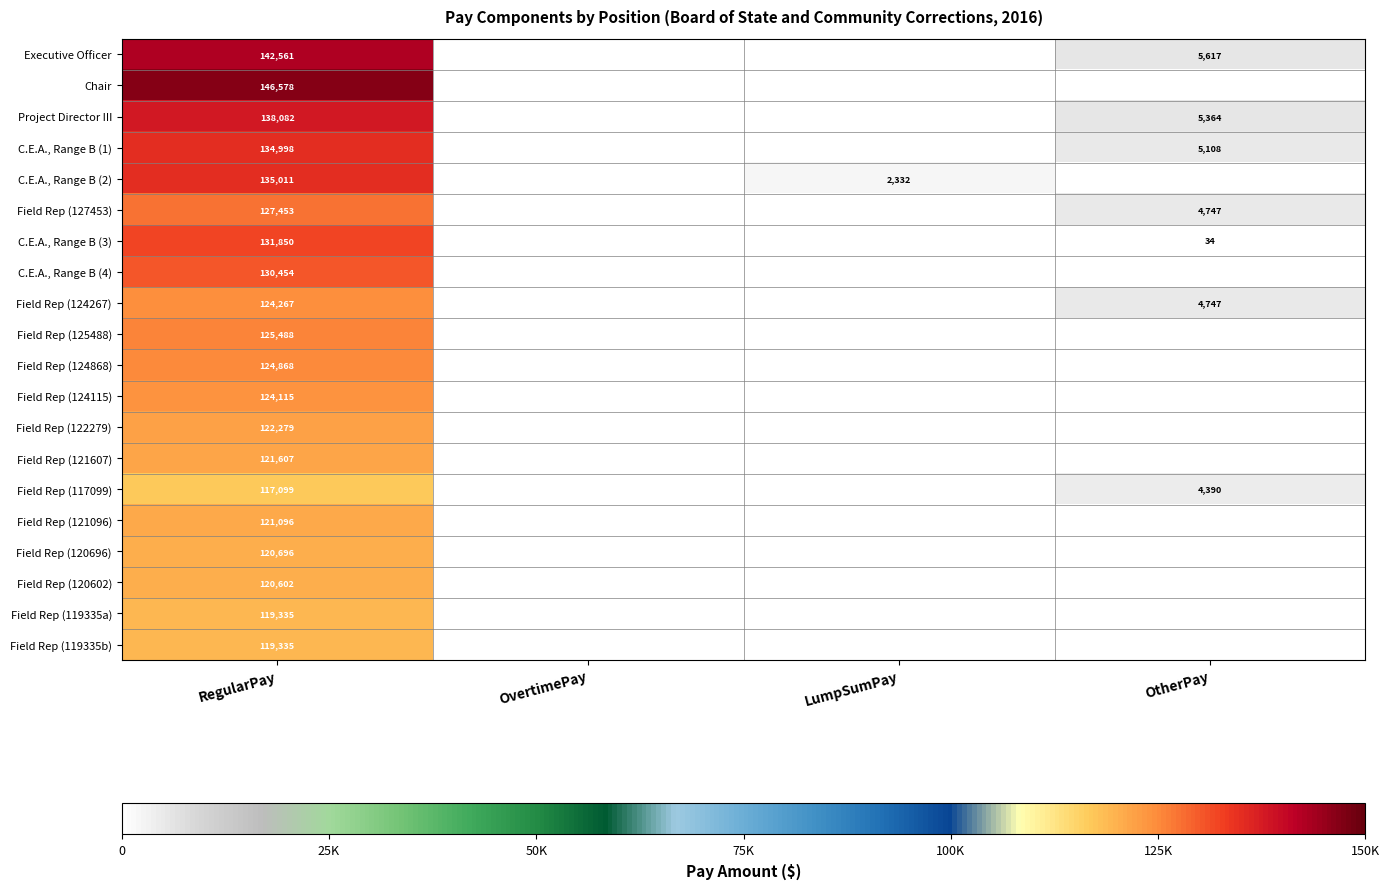

The Executive Officer series shows 202186 at RegularPay. True or false?

False